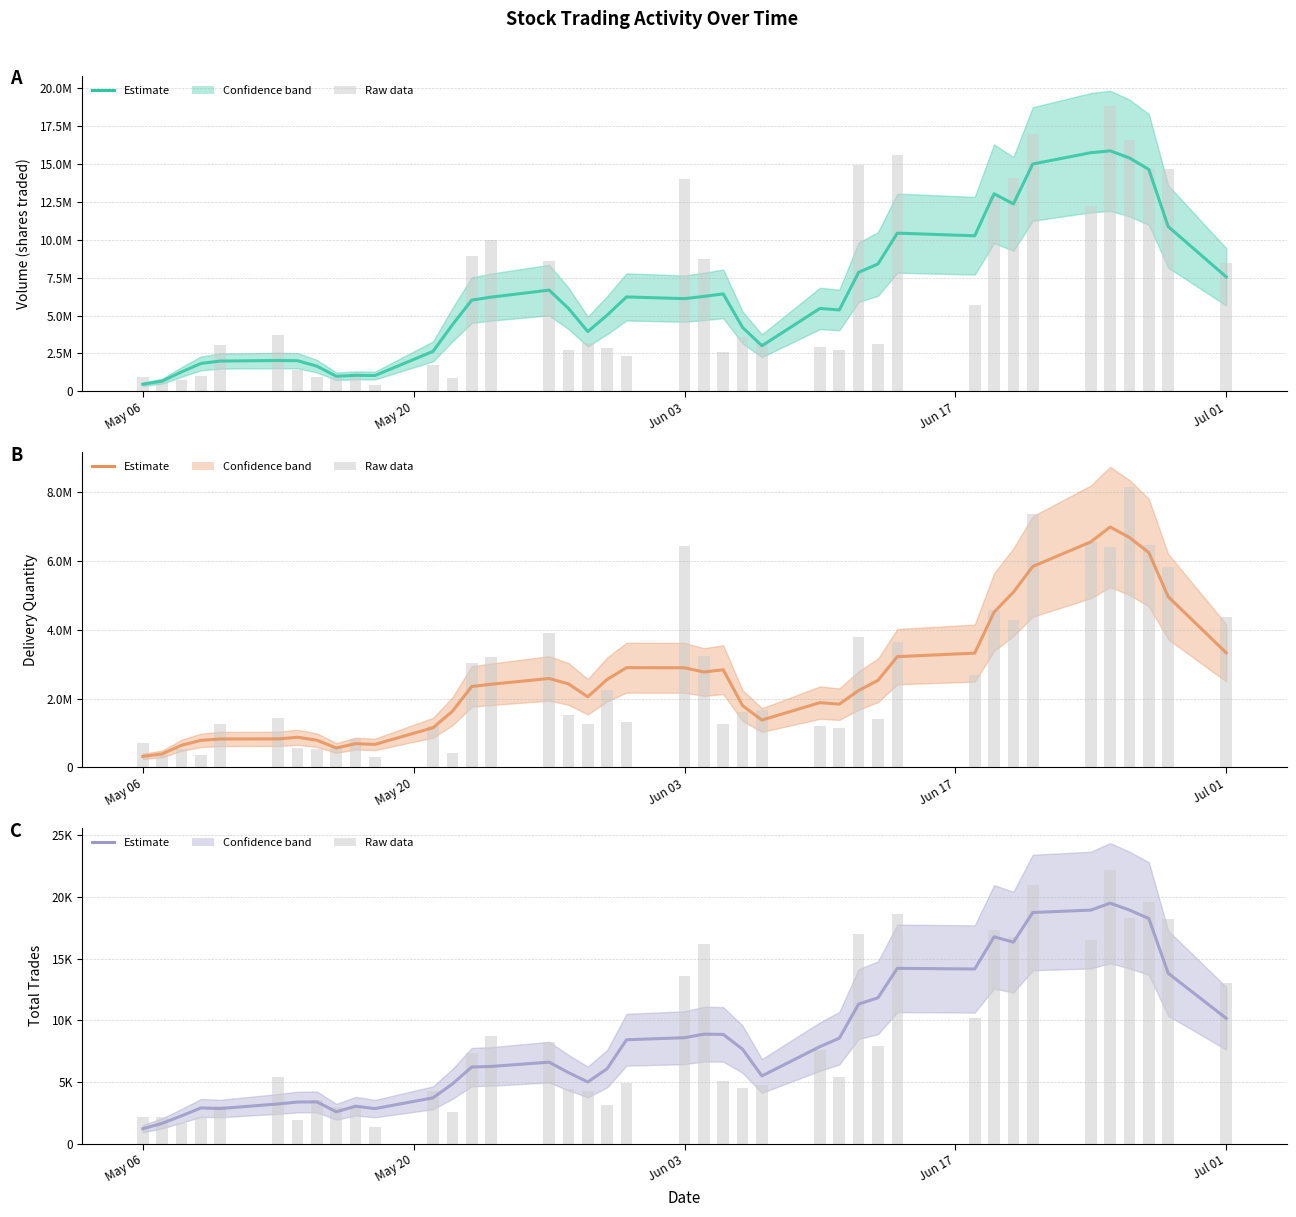

Reading left to right, what are all the values shown in this chart?

Volume: 461980.2	666316.4	1273581.4	1834803.8	1992116.2	2030259.8	2014479.8	1652313.6	988214.8	1049845.2	1037152.2	2629951.2	4385260.4	6014775.2	6214728.8	6677198.2	5472207.4	3940345.0	5024371.4	6227031.8	6114696.8	6260191.0	6427289.8	4211857.0	3003776.4	5466786.6	5366809.6	7851517.2	8404767.0	10439989.8	10266038.8	13042299.0	12369631.0	15007354.8	15752807.4	15874533.2	15406142.8	14647351.2	10874056.2	7551563.2
Volume (raw): 935447.0	641707.0	732747.0	1021681.0	3036325.0	3741559.0	1428269.0	923465.0	942781.0	1225494.0	421065.0	1736421.0	860000.0	8906776.0	10002040.0	8568639.0	2736189.0	3172347.0	2881822.0	2342728.0	13988771.0	8749491.0	2610672.0	3609293.0	3178222.0	2911607.0	2709088.0	14925723.0	3109408.0	15601760.0	5677856.0	12885202.0	14055968.0	16990709.0	12238420.0	18866475.0	16612465.0	14664597.0	14648757.0	8444462.0
DLV_QTY: 319370.8	392168.2	643047.4	785304.6	825566.2	828312.0	875099.0	790140.4	564239.2	690550.2	668512.0	1153419.6	1629229.0	2351995.0	2417386.4	2585574.4	2428746.0	2053506.8	2557205.4	2899947.0	2897402.2	2773058.8	2840467.6	1795689.8	1376521.8	1883244.6	1838867.6	2236866.6	2531308.6	3220837.6	3322756.4	4515036.6	5096840.8	5843473.8	6559777.0	6991888.4	6687085.4	6247005.6	4965723.8	3332311.6
DLV_QTY (raw): 710820.0	360212.0	525822.0	363987.0	1254396.0	1422106.0	561520.0	539551.0	597922.0	829603.0	292600.0	1193075.0	429360.0	3022460.0	3208650.0	3906430.0	1520032.0	1270300.0	2238318.0	1332454.0	6424923.0	3233740.0	1257576.0	1616601.0	1669498.0	1201034.0	1137900.0	3791190.0	1394716.0	3659493.0	2673244.0	4585545.0	4300784.0	7356117.0	6568514.0	6406409.0	8167061.0	6461341.0	5832102.0	4368115.0
TOTAL_TRADES: 1199.8	1638.0	2242.8	2885.8	2838.0	3211.2	3364.6	3376.2	2572.8	3028.6	2830.8	3705.8	4827.4	6203.8	6249.4	6599.8	5752.8	4992.0	6065.4	8415.4	8581.6	8870.2	8849.4	7648.0	5480.8	7860.4	8538.4	11310.4	11819.2	14208.0	14153.8	16763.6	16329.0	18736.8	18930.6	19494.0	18935.0	18248.6	13809.8	10153.8
TOTAL_TRADES (raw): 2171.0	2185.0	1643.0	2191.0	3024.0	5386.0	1946.0	3509.0	2958.0	3082.0	1369.0	4225.0	2520.0	7333.0	8690.0	8251.0	4453.0	4272.0	3098.0	4886.0	13618.0	16203.0	5103.0	4541.0	4782.0	7611.0	5367.0	17001.0	7931.0	18642.0	10155.0	17311.0	16730.0	20980.0	16469.0	22194.0	18280.0	19547.0	18185.0	13037.0